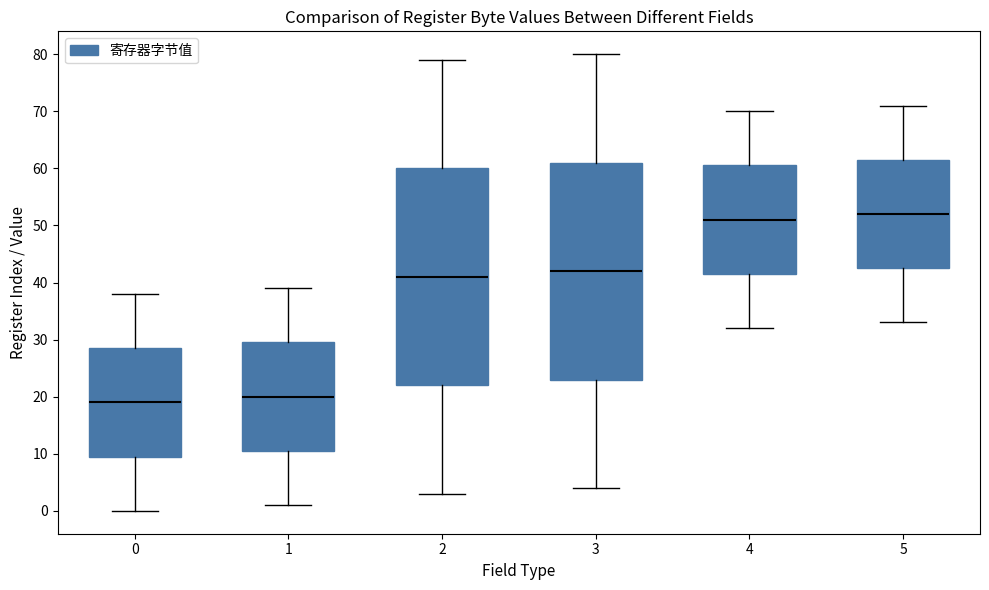

Where does the median line of the box at x = 1 sit on the y-axis? The values are not printed on the chart, so give them approximately, as read against the axis.

20